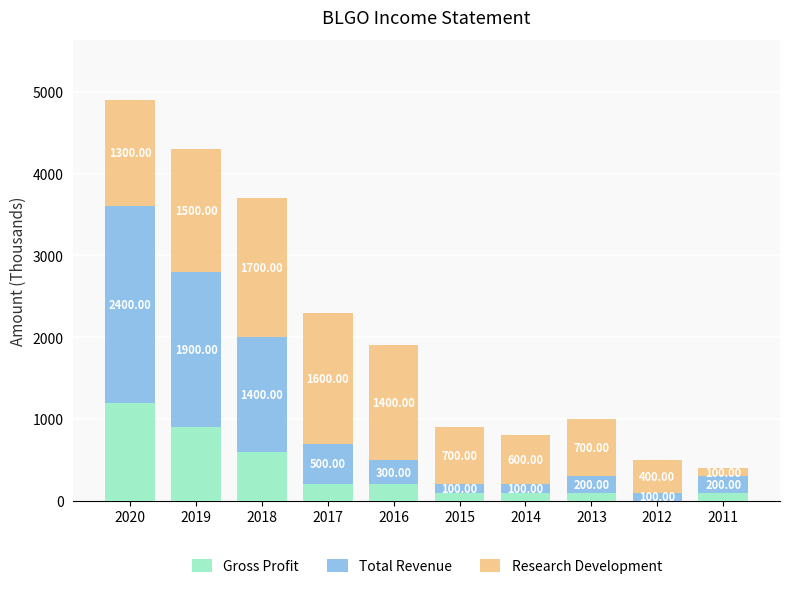

Are the bars grouped side by side (vs. stacked)?

No